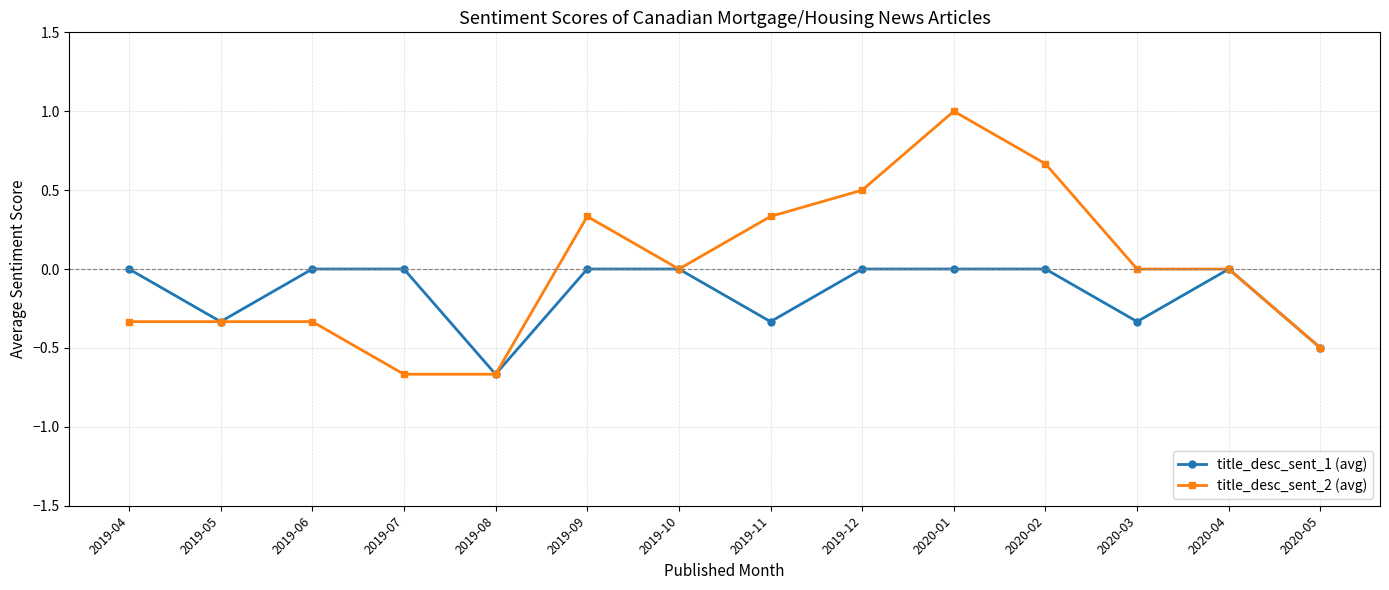

What is the label of the 1st point from the right?

2020-05